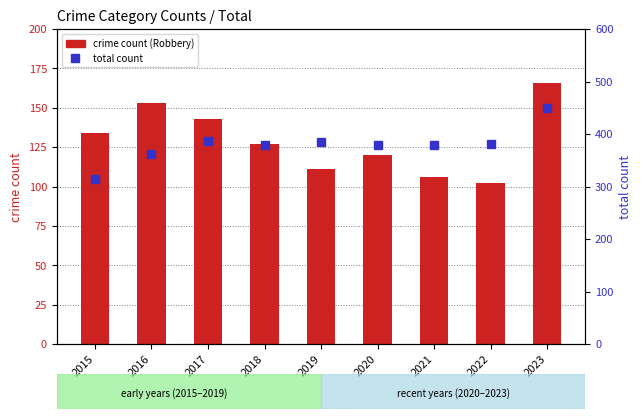

Reading left to right, transcribe all the data shown in this chart.

crime count (Robbery): 134	153	143	127	111	120	106	102	166
total count: 314	362	387	379	385	380	380	381	450